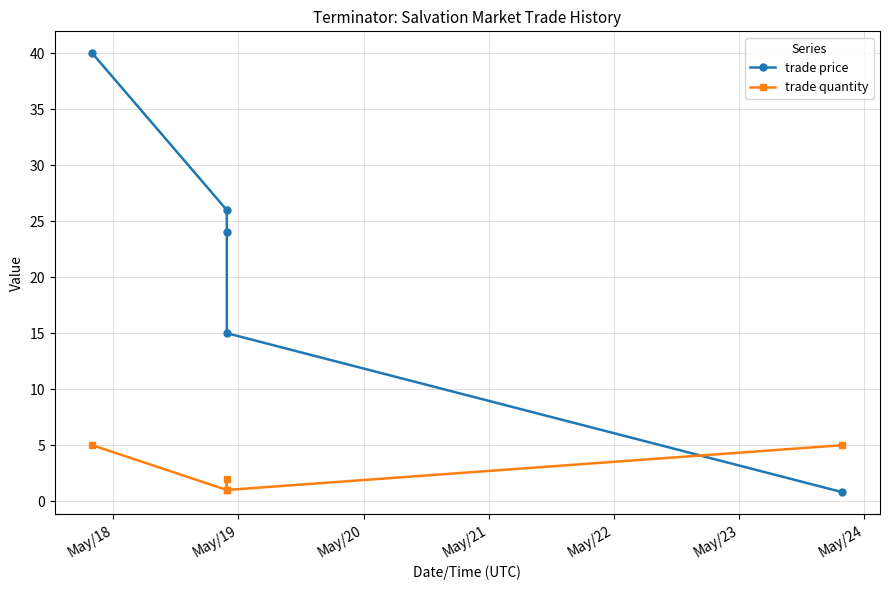

Reading left to right, transcribe all the data shown in this chart.

trade price: 40.0	26.0	24.0	15.0	0.8
trade quantity: 5.0	1.0	2.0	1.0	5.0